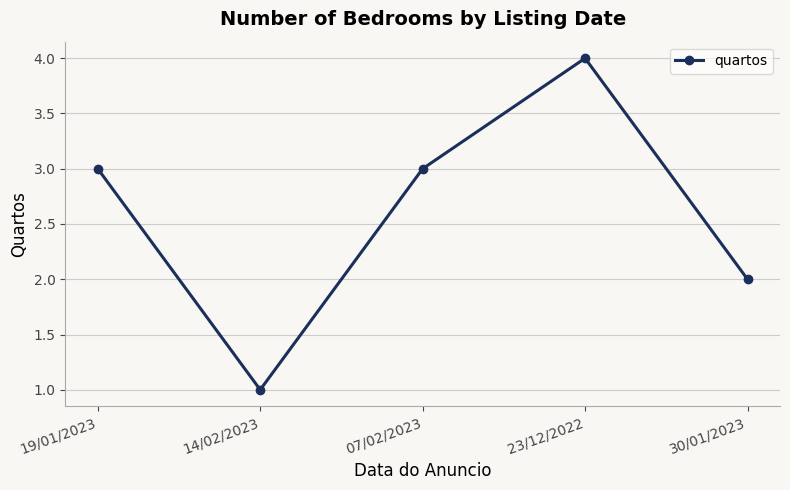

Reading right to left, extract all data points from this chart.

30/01/2023=2	23/12/2022=4	07/02/2023=3	14/02/2023=1	19/01/2023=3